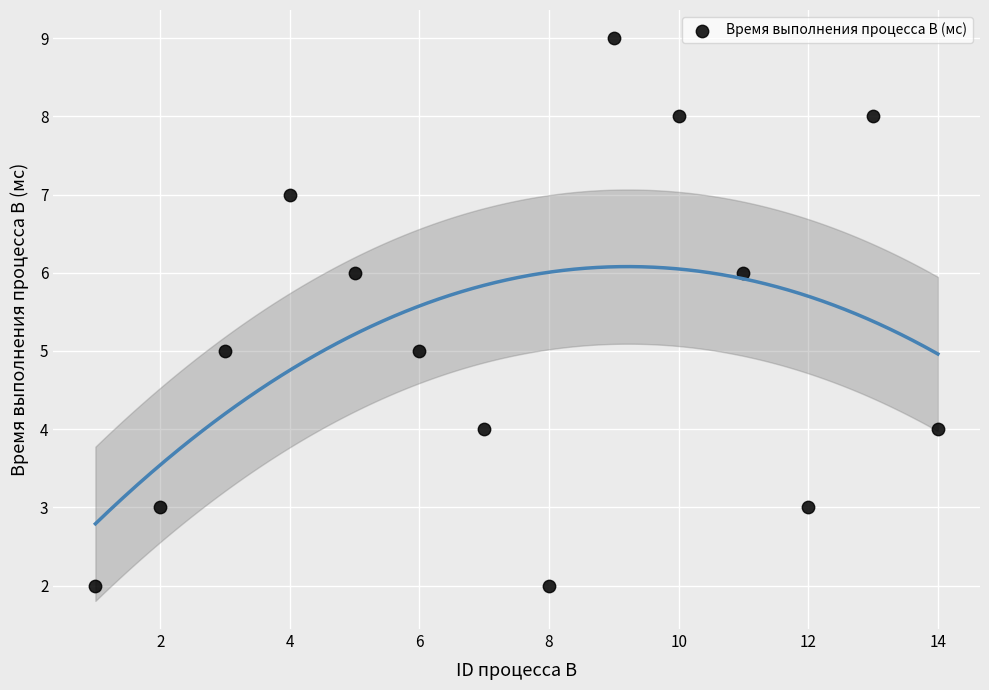

What is the range of Y values (max minus min)?

7